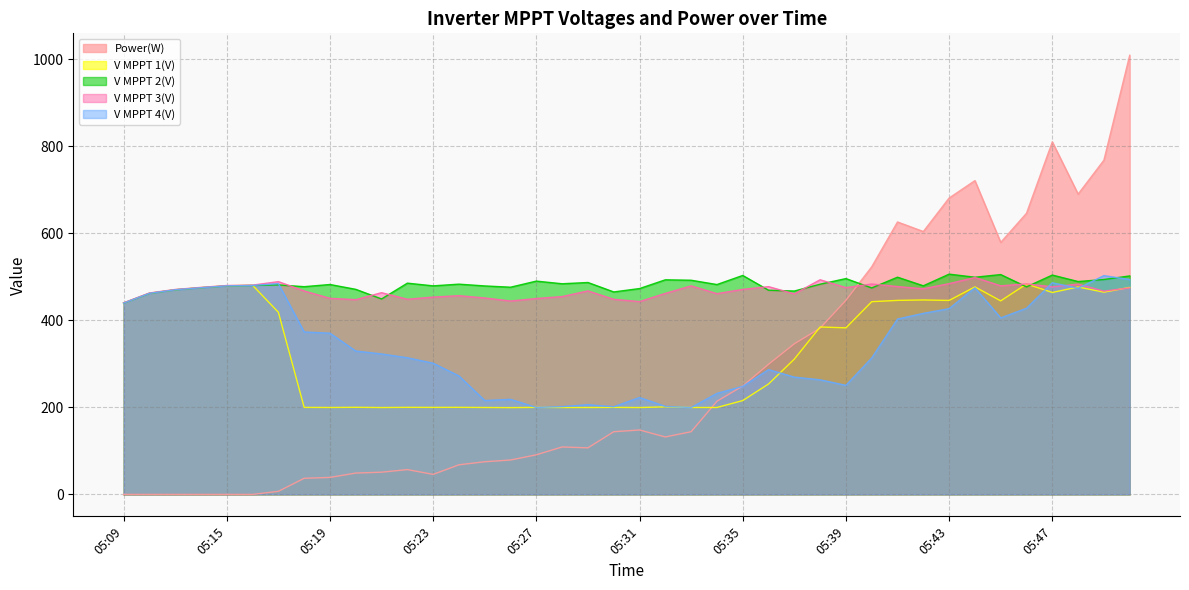

List the series in order of their peak value, lowest first.

V MPPT 1(V), V MPPT 3(V), V MPPT 4(V), V MPPT 2(V), Power(W)